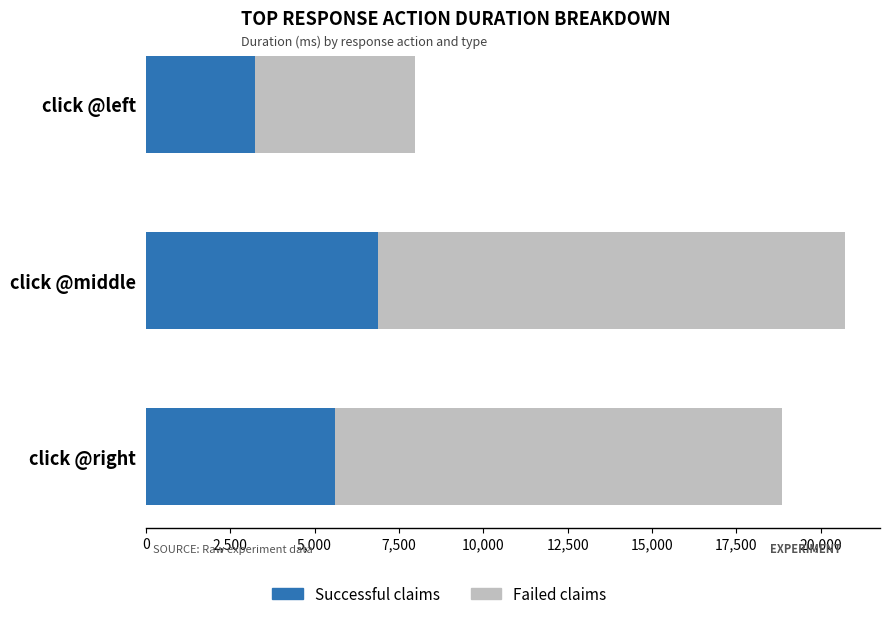

How many series are shown in this chart?

2